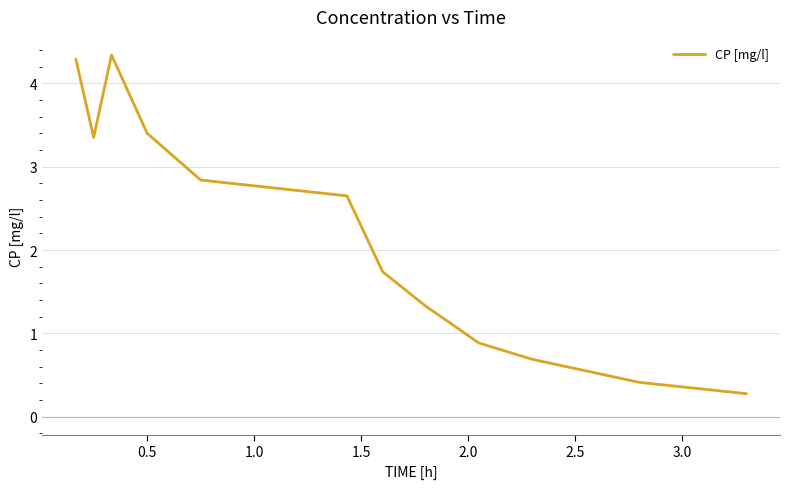

What is the difference between the maximum and minimum values?

4.1